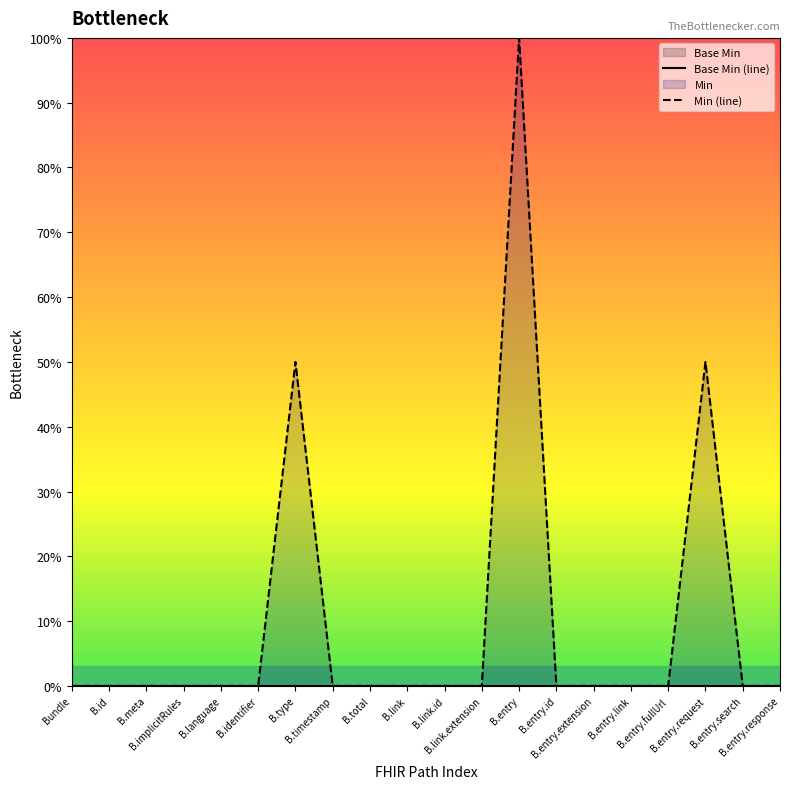

Is the value of Min (line) at B.entry.request greater than the value of Base Min (line) at B.entry.extension?

Yes